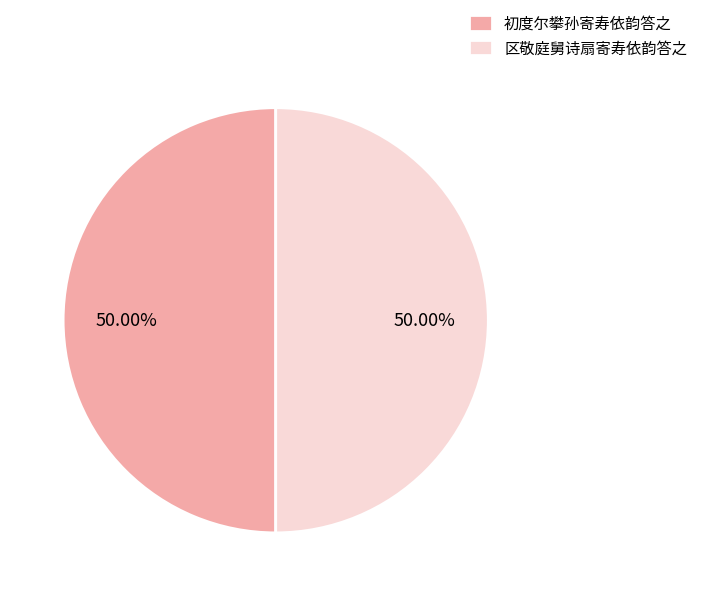

Approximately how many times larger is the value at 初度尔攀孙寄寿依韵答之 compared to 区敬庭舅诗扇寄寿依韵答之?

1.0